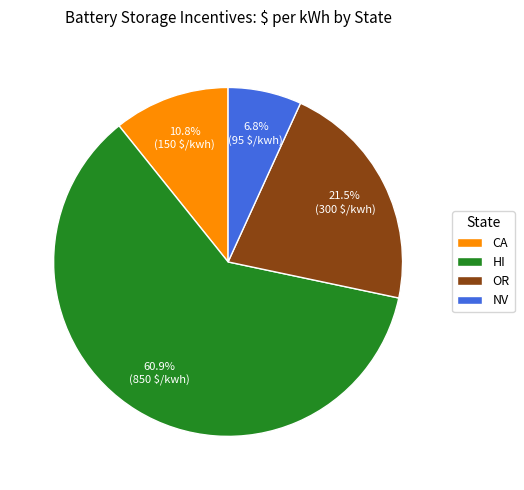

Does any single category account for the majority?

Yes